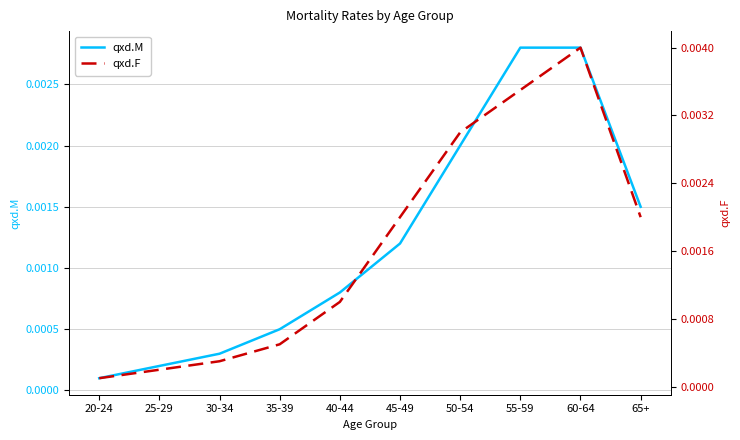

True or false: qxd.F and qxd.M intersect in this chart.

False